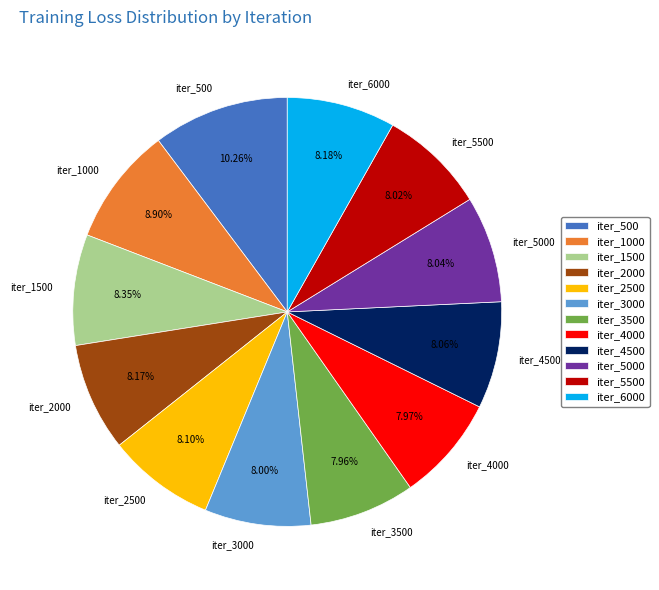

What is the ratio of the value at iter_2500 to the value at iter_3500?

1.0